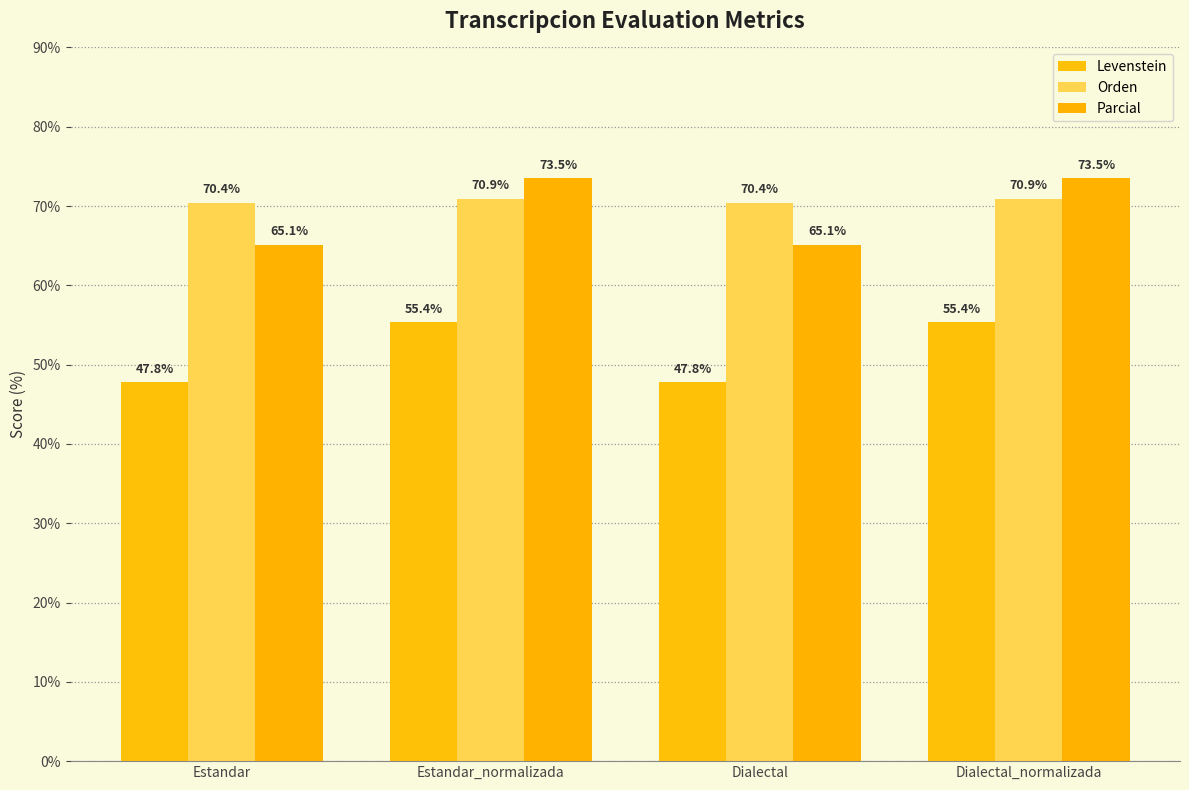

True or false: Levenstein has a value of 47.8 at Estandar.

True